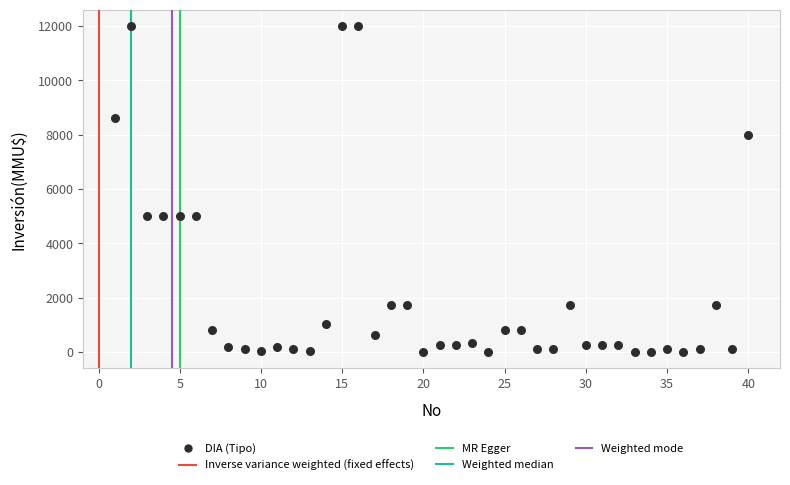

What is the range of X values (max minus min)?

39